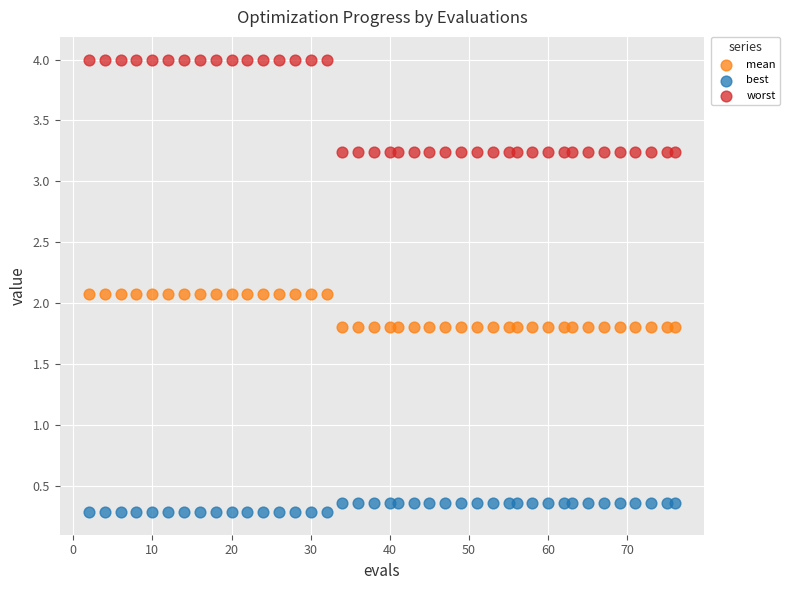

Across all data points, what is the range of Y values (max minus min)?

3.7